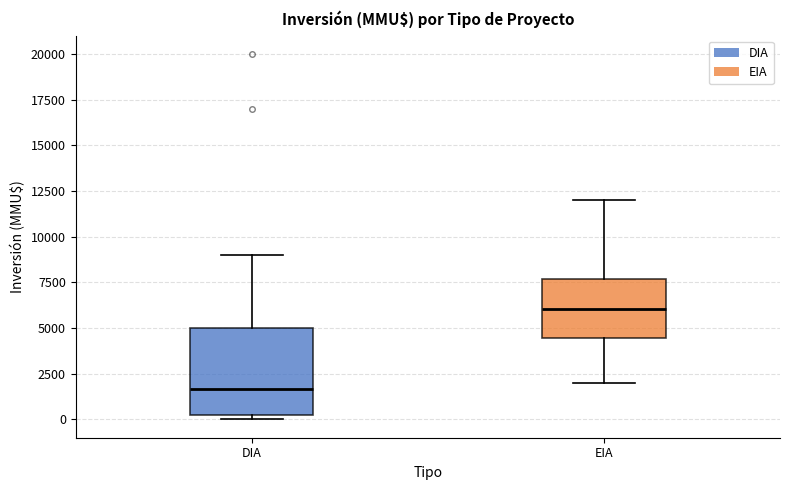

Reading left to right, read every box against the y-axis: the position of its median line, the range the box covers, and the ends of its whiskers. The values are not printed on the chart, so give them approximately, as read against the axis.

DIA: median 1500, box 0 to 5000, whiskers 0 (just below the box's lower edge) to 9000
EIA: median 6000, box 4500 to 7500, whiskers 2000 to 12000